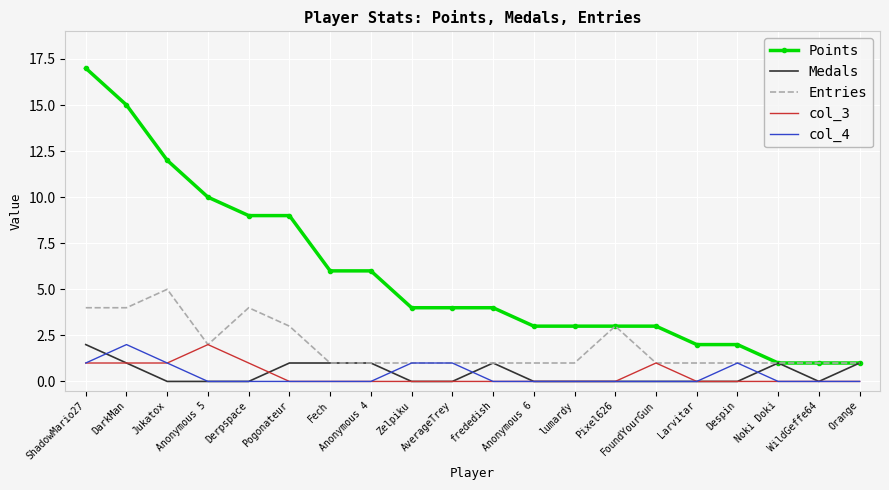

The value of Points at Despin is 3. True or false?

False